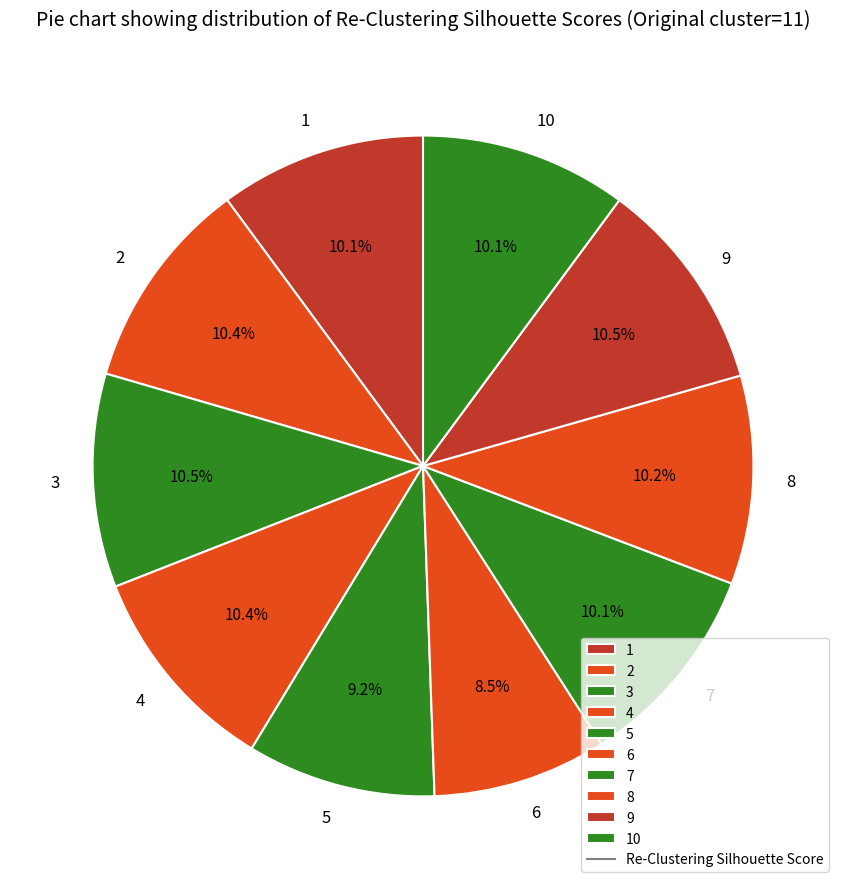

Is there any slice that represents more than half of the pie?

No